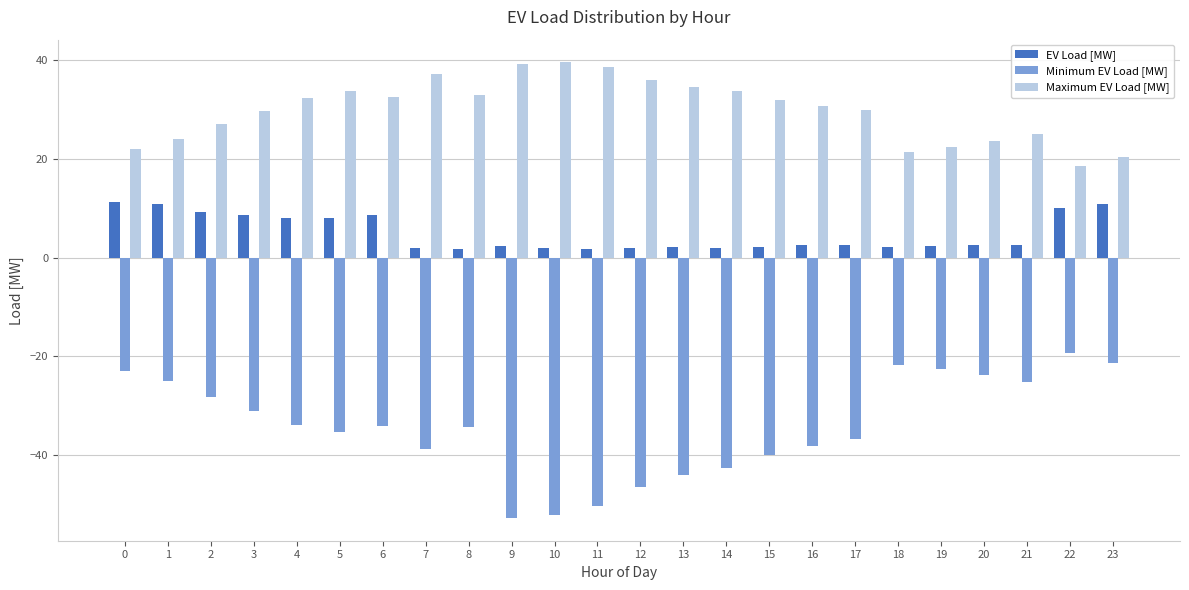

What is the smallest value displayed?

-52.8